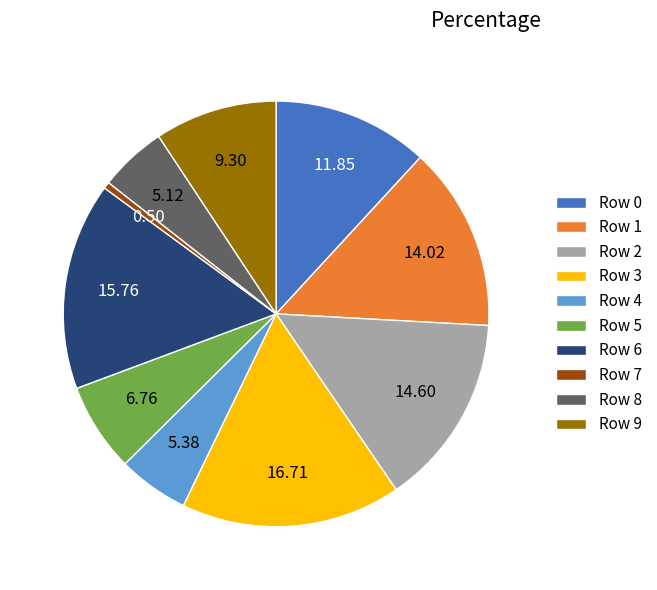

Which slice is the smallest?

Row 7